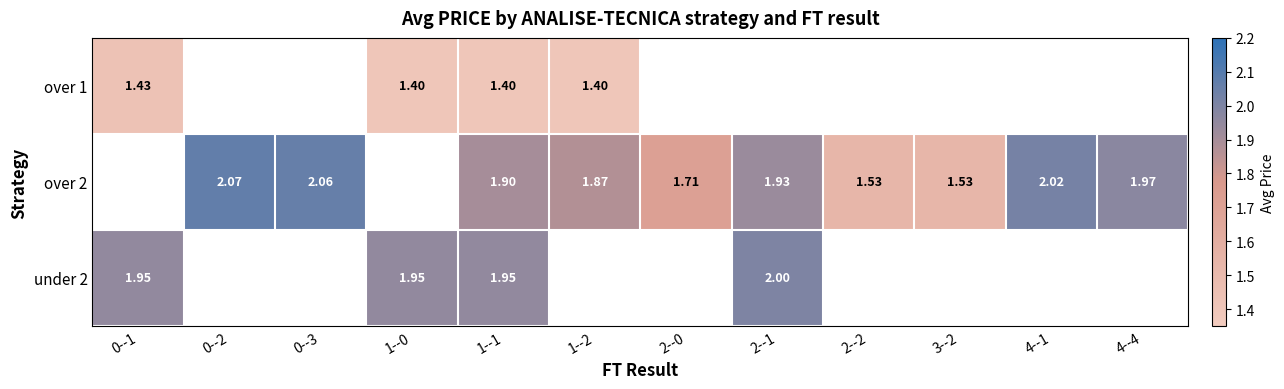

Which has a higher value, 0--3 or 1--2?

1--2